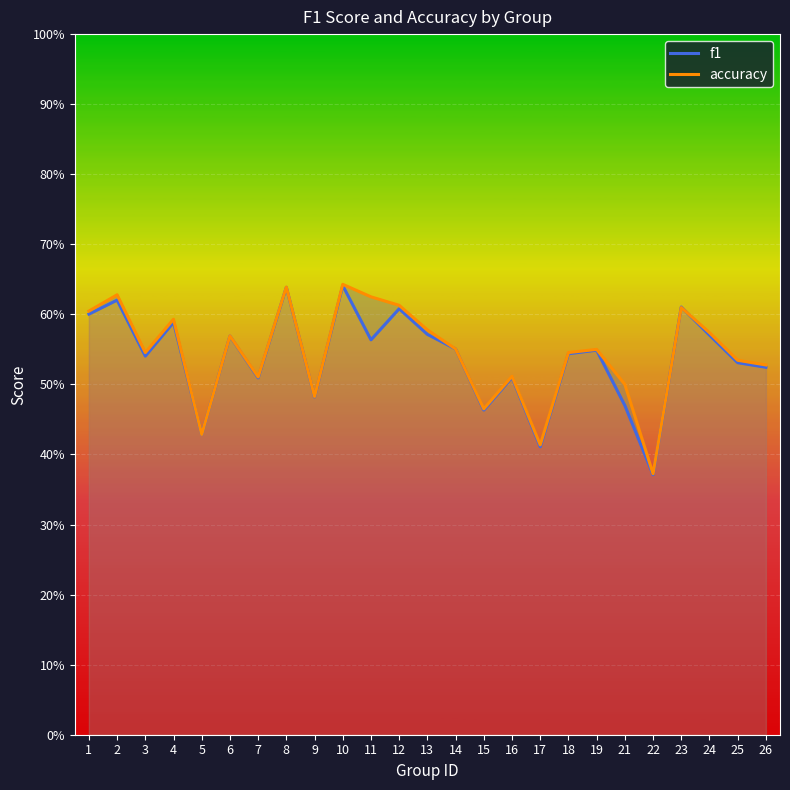

The accuracy series shows 0.8 at 7. True or false?

False